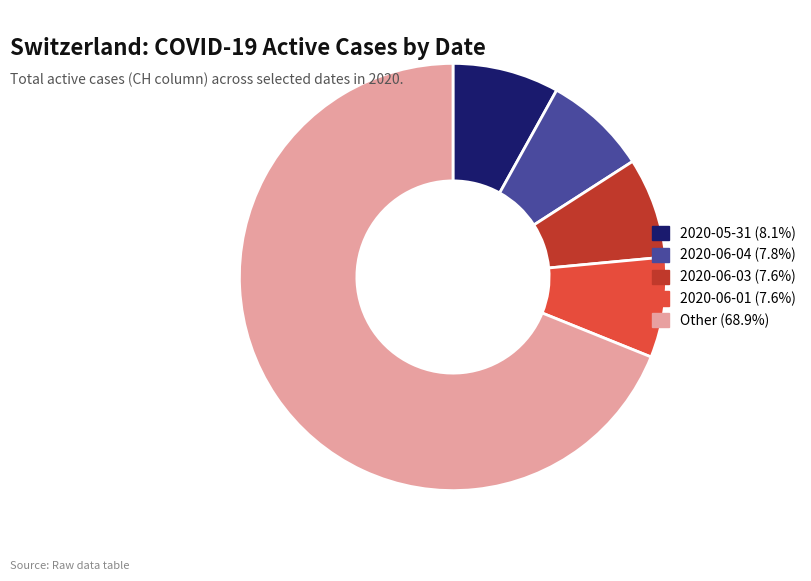

Is there any slice that represents more than half of the pie?

Yes